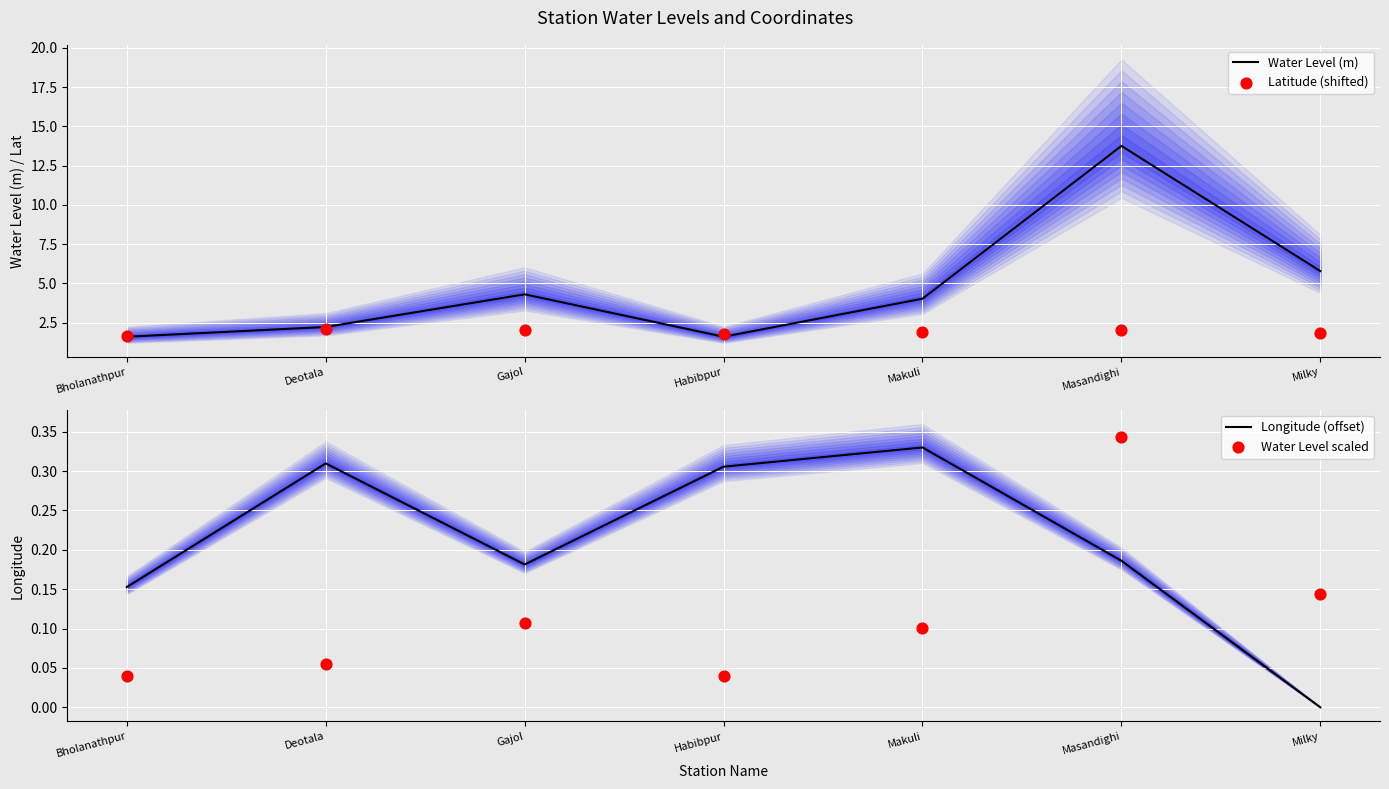

At which category is the sum across all series the highest?

Masandighi